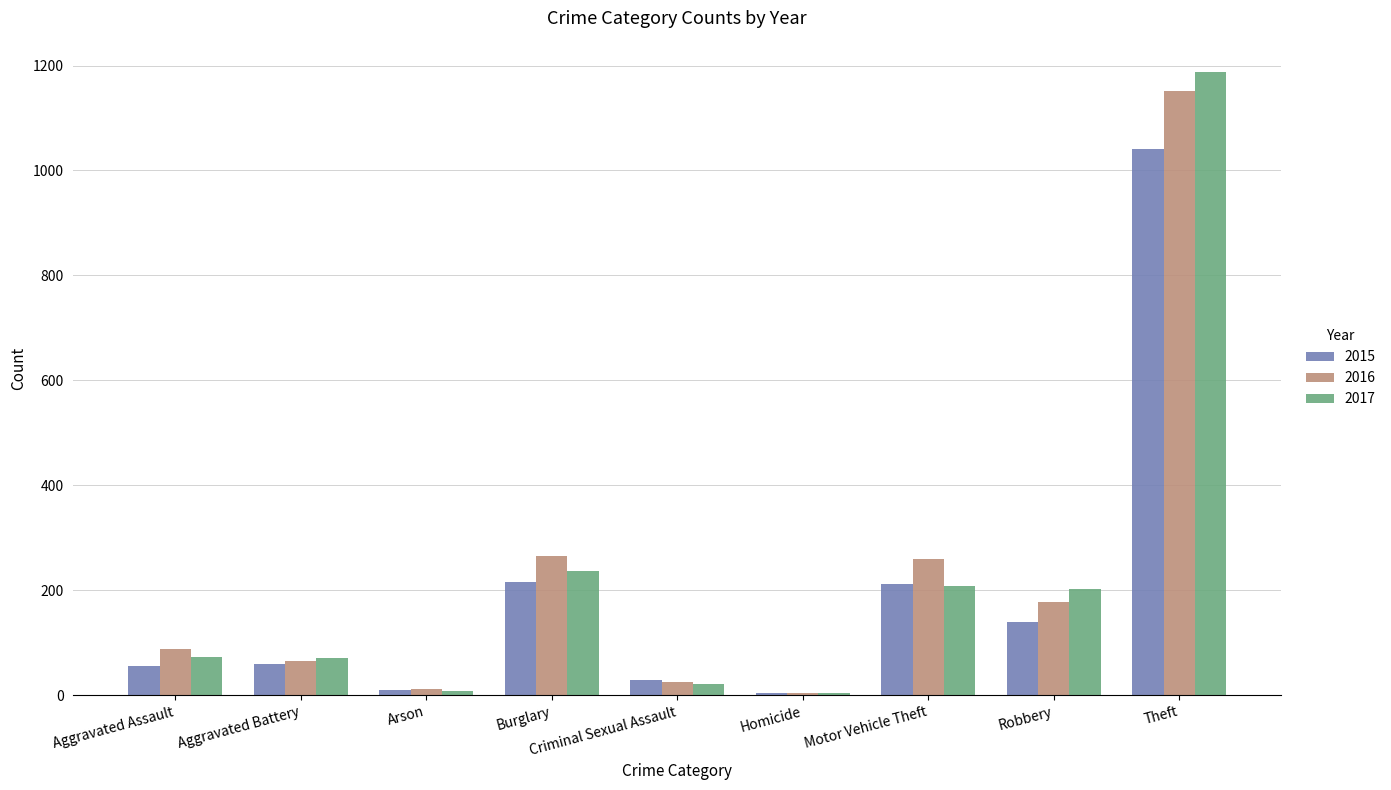

True or false: 2016 has a value of 61 at Motor Vehicle Theft.

False